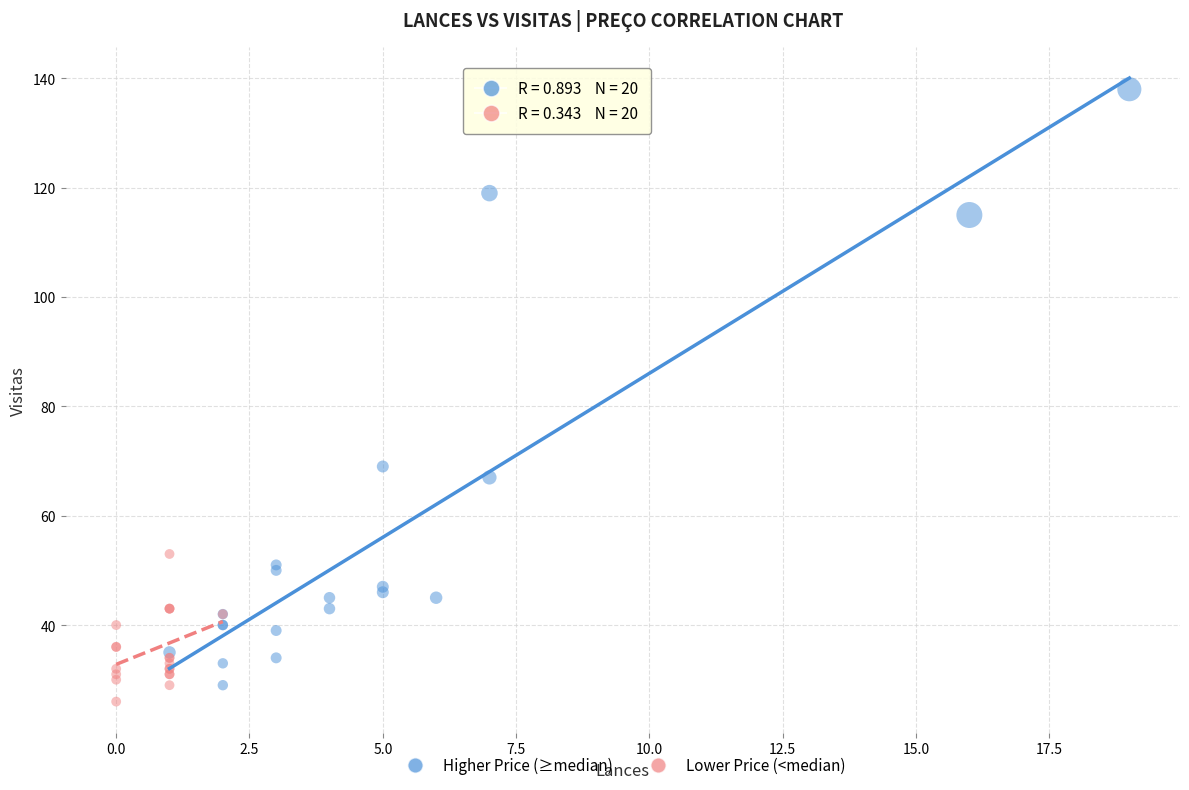

Which series has the largest Y range (max minus min)?

Higher Price (≥median)